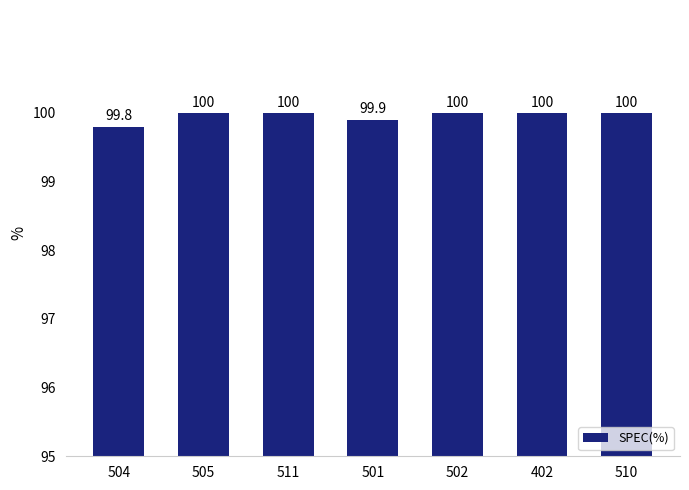

What is the smallest value displayed?

99.8